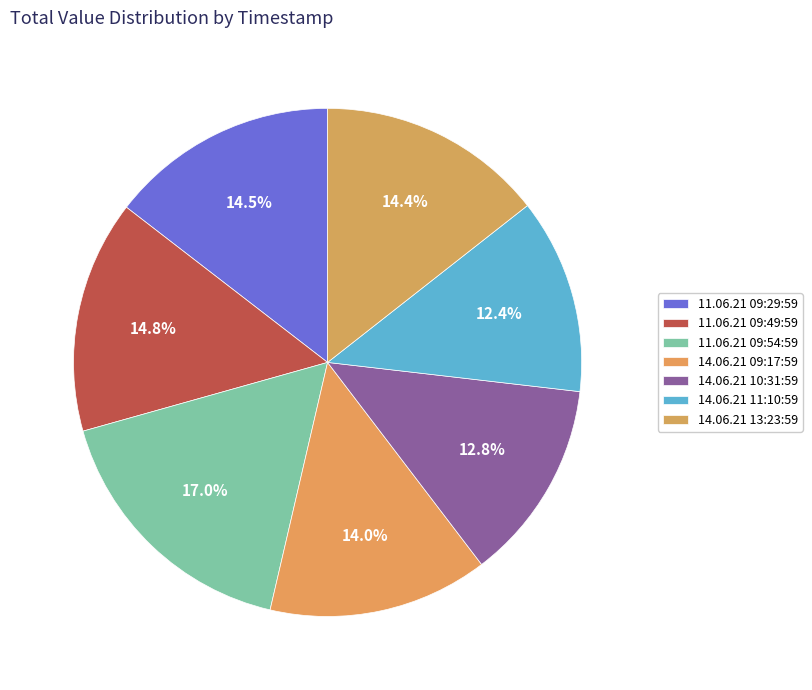

Do 14.06.21 13:23:59 and 11.06.21 09:49:59 together represent more than half of the pie?

No